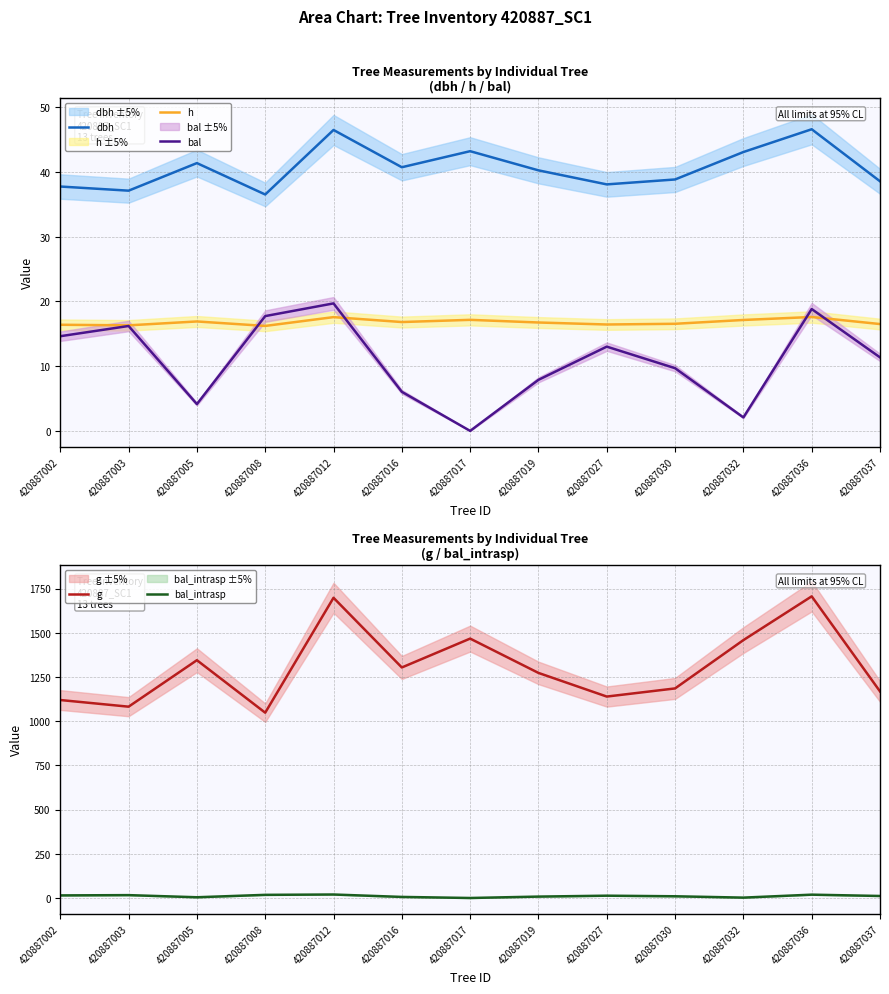

How many series are shown in this chart?

5